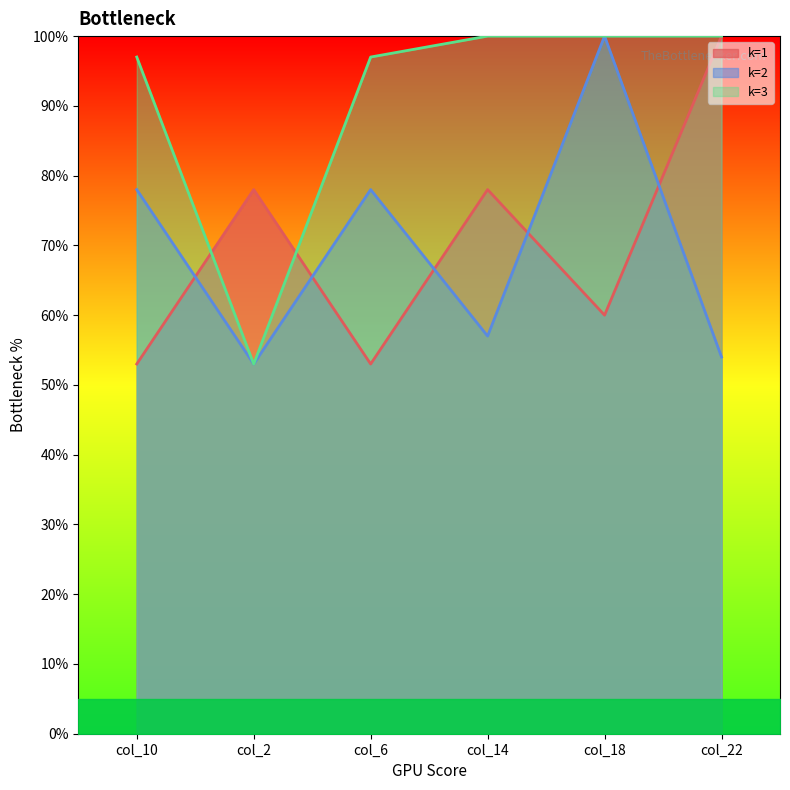

What is the label of the 1st point from the left?

col_10